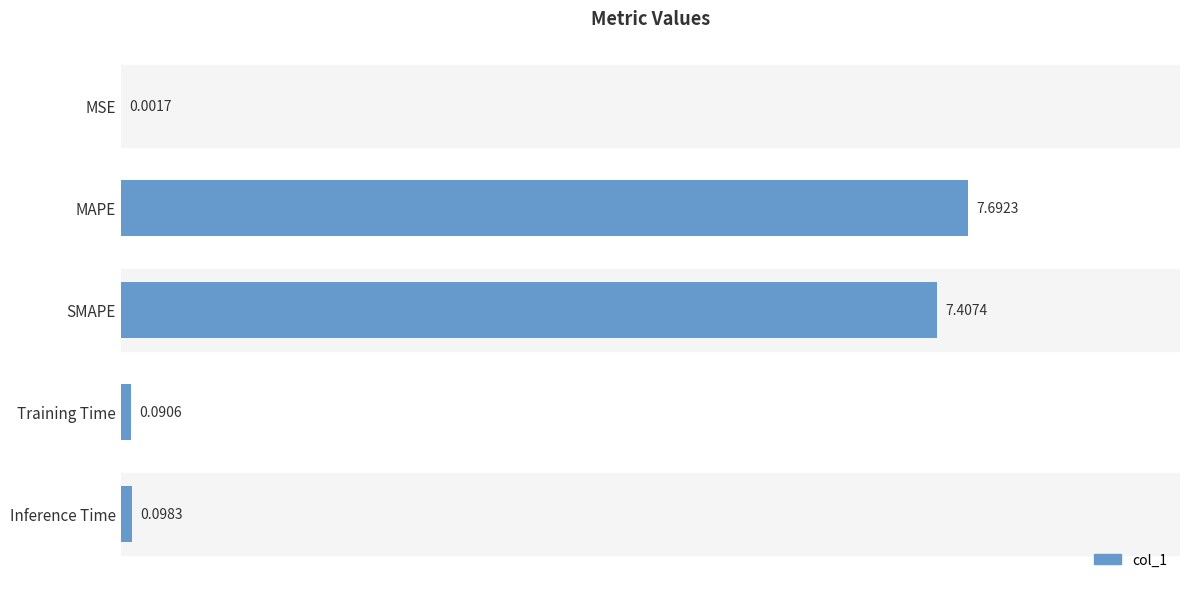

How many series are shown in this chart?

1